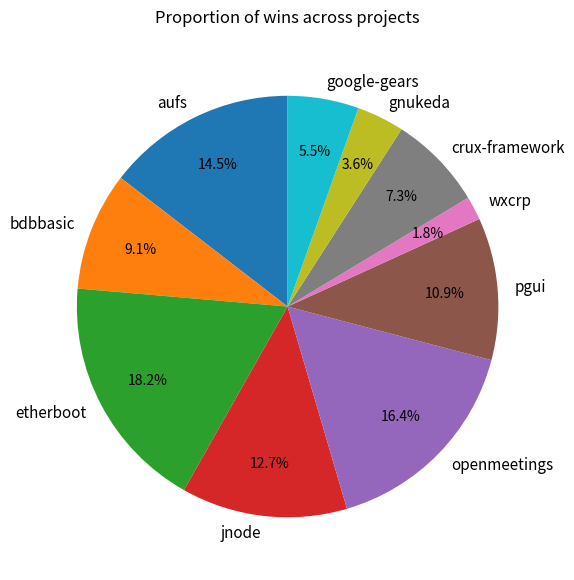

How many segments does this pie chart have?

10